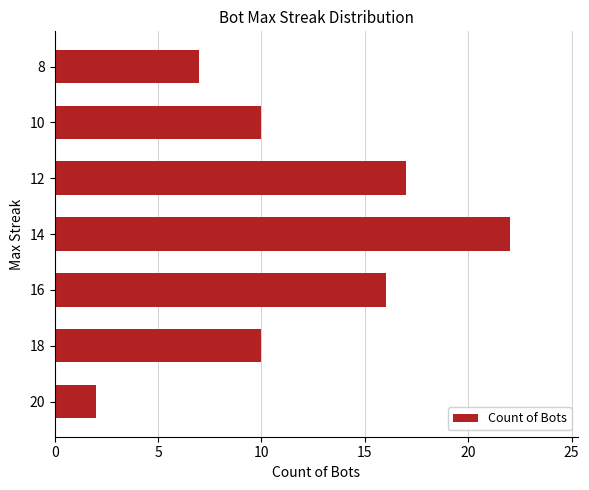

What is the change in value from 20 to 8?

+5